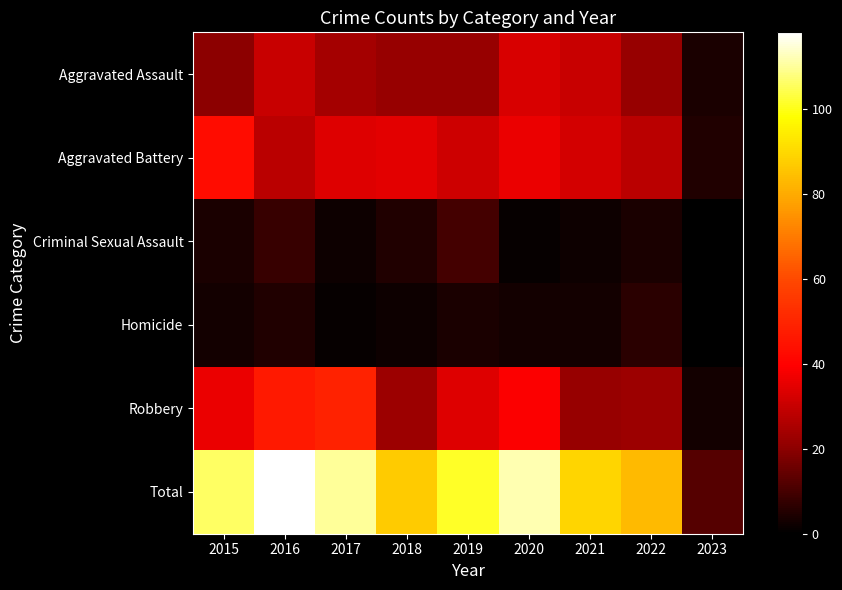

Reading left to right, what are all the values shown in this chart?

Aggravated Assault: 2015=20	2016=30	2017=24	2018=22	2019=22	2020=33	2021=30	2022=22	2023=4
Aggravated Battery: 2015=43	2016=28	2017=34	2018=35	2019=31	2020=36	2021=32	2022=28	2023=5
Criminal Sexual Assault: 2015=4	2016=8	2017=2	2018=5	2019=10	2020=1	2021=2	2022=4	2023=0
Homicide: 2015=3	2016=5	2017=1	2018=2	2019=4	2020=3	2021=3	2022=6	2023=0
Robbery: 2015=36	2016=47	2017=49	2018=23	2019=34	2020=39	2021=22	2022=23	2023=3
Total: 2015=106	2016=118	2017=110	2018=87	2019=101	2020=112	2021=89	2022=83	2023=12